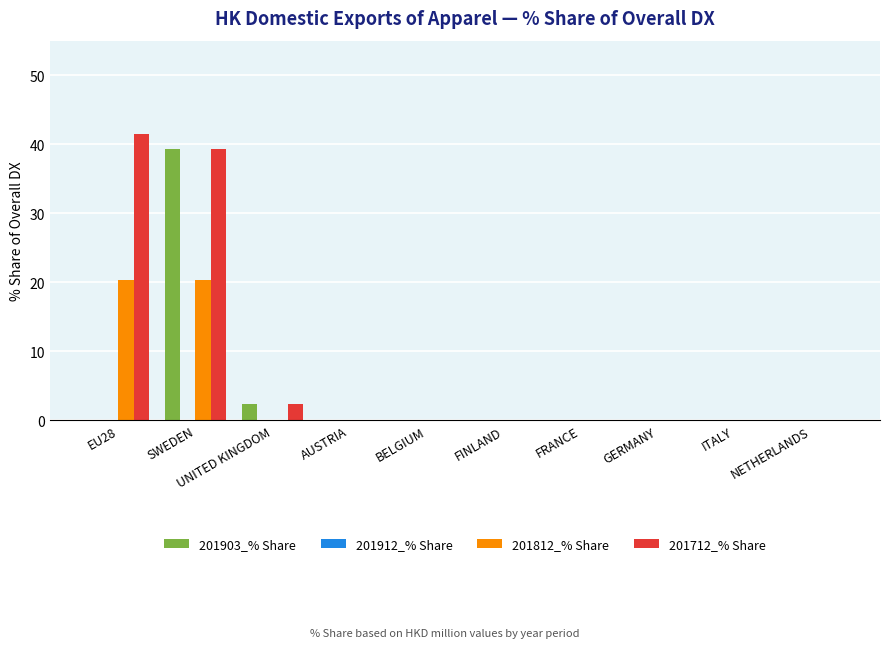

How many groups of bars are there?

10